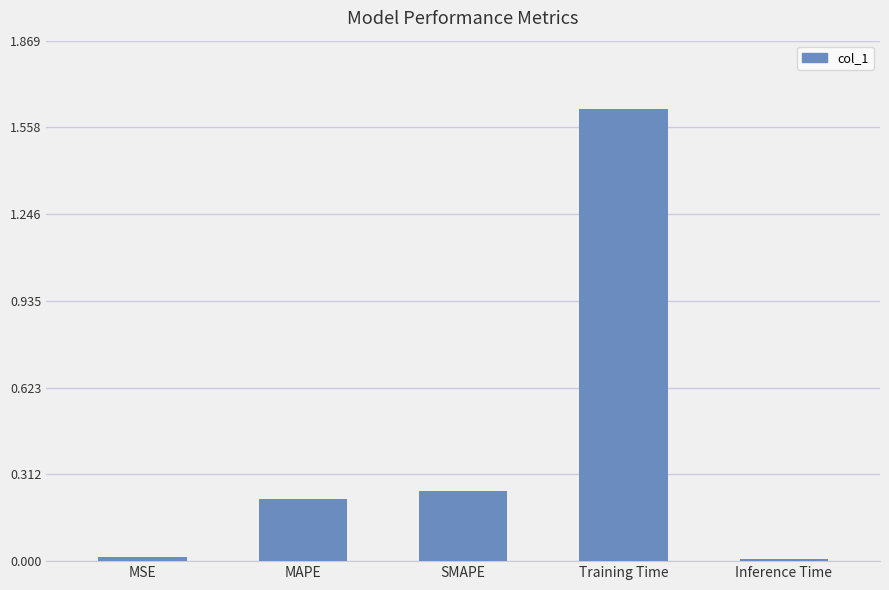

True or false: the data shows 0.6 at Training Time.

False